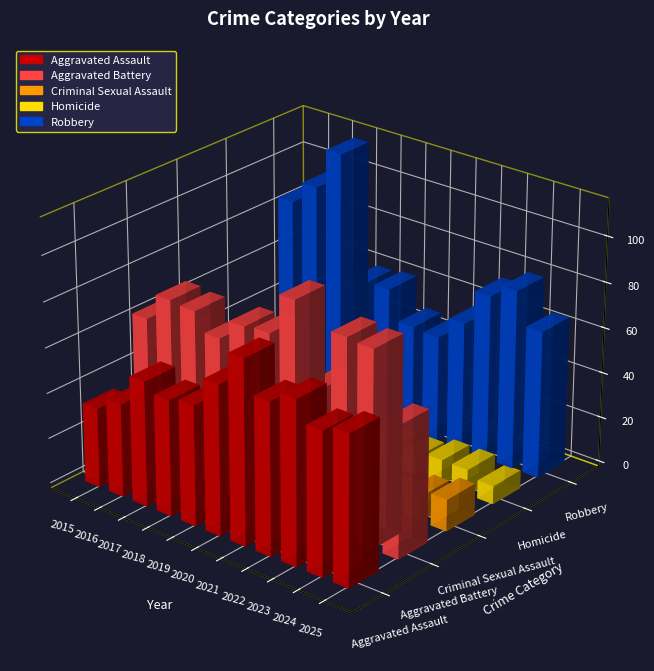

Which category has the lowest value in the Criminal Sexual Assault series?

2023